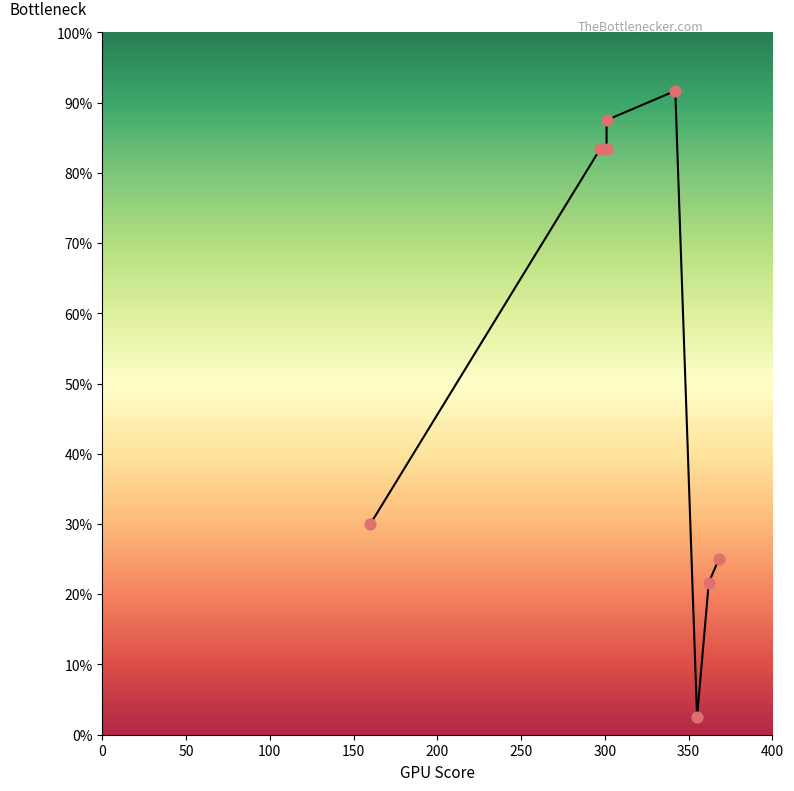

What is the ratio of the value at 50 to the value at 300?

3.8